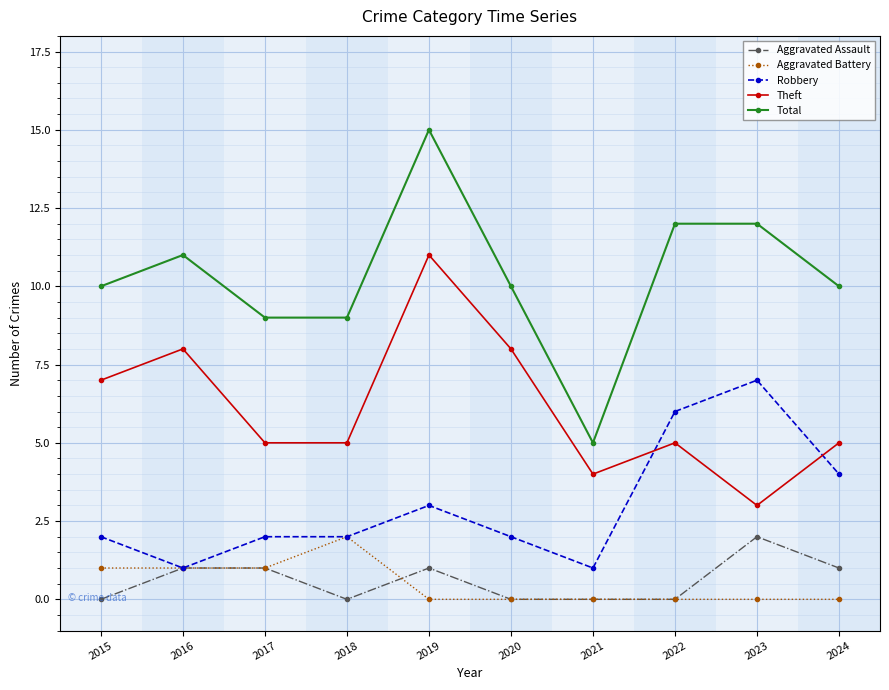

At which label does Theft first exceed 5?

2015